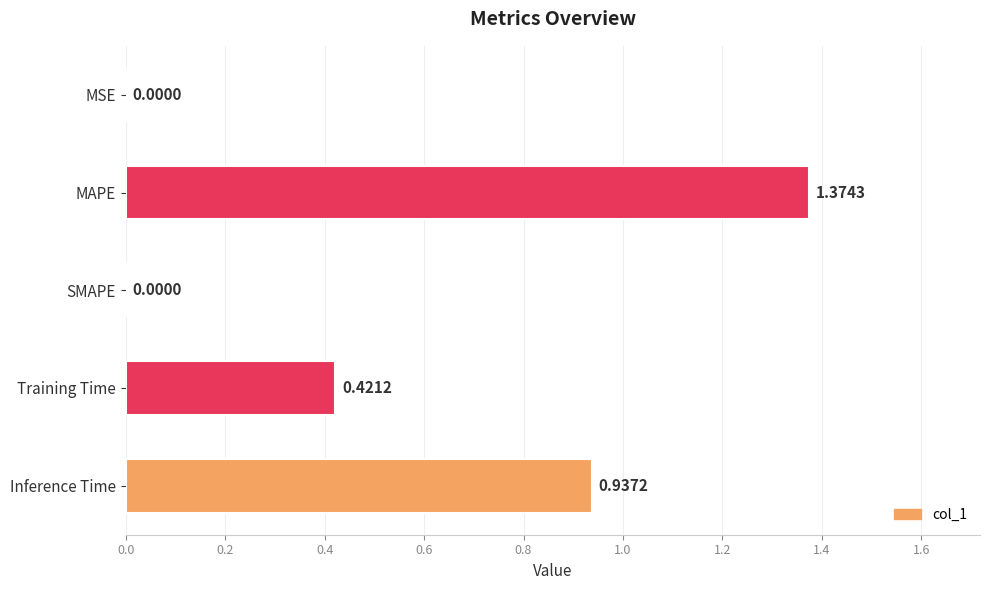

How many values are above zero?

4